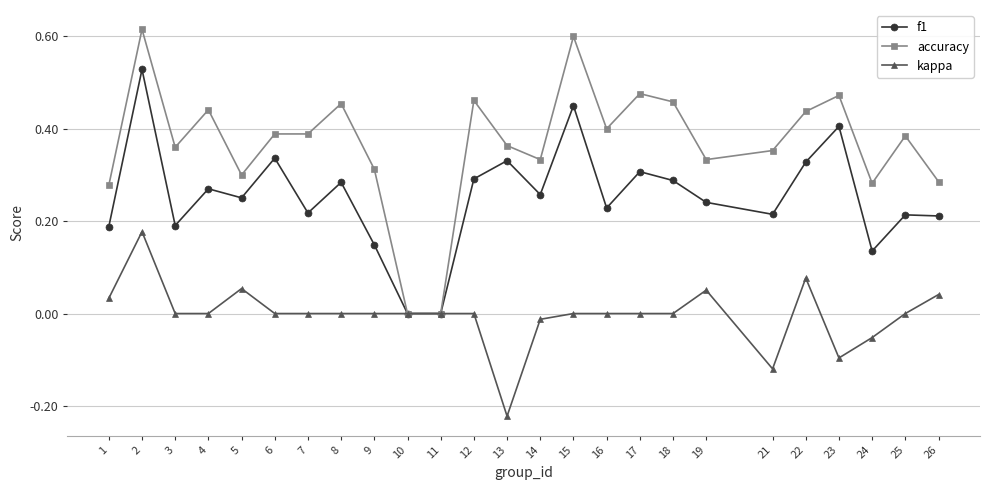

Which series changed the most between 9 and 18?

accuracy